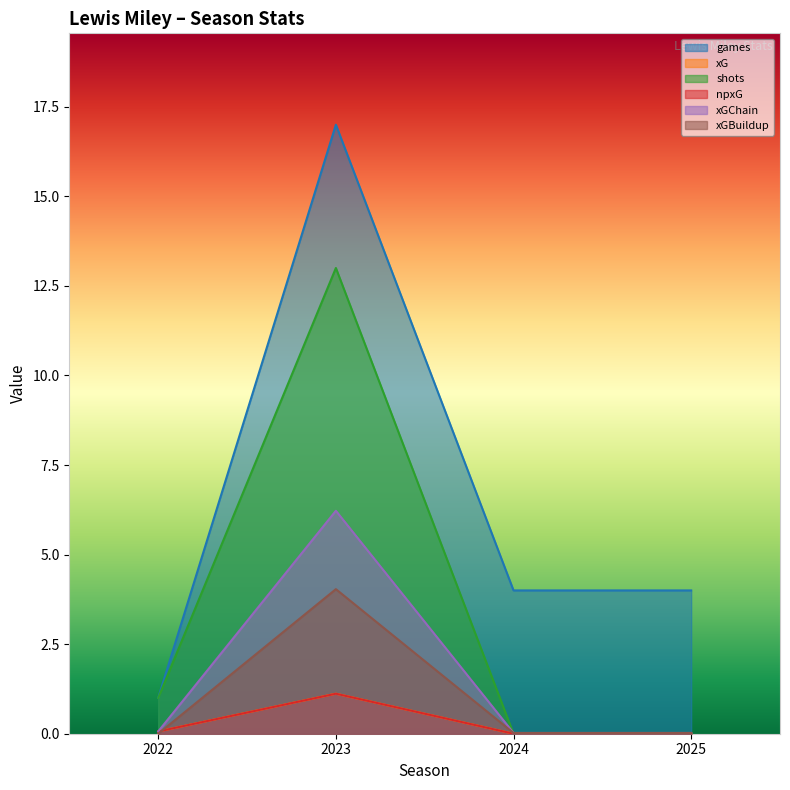

Reading right to left, list all the values displayed in this chart.

games: 2025=4.0	2024=4.0	2023=17.0	2022=1.0
xG: 2025=0.0	2024=0.0	2023=1.1	2022=0.1
shots: 2025=0.0	2024=0.0	2023=13.0	2022=1.0
npxG: 2025=0.0	2024=0.0	2023=1.1	2022=0.1
xGChain: 2025=0.0	2024=0.0	2023=6.2	2022=0.1
xGBuildup: 2025=0.0	2024=0.0	2023=4.0	2022=0.0